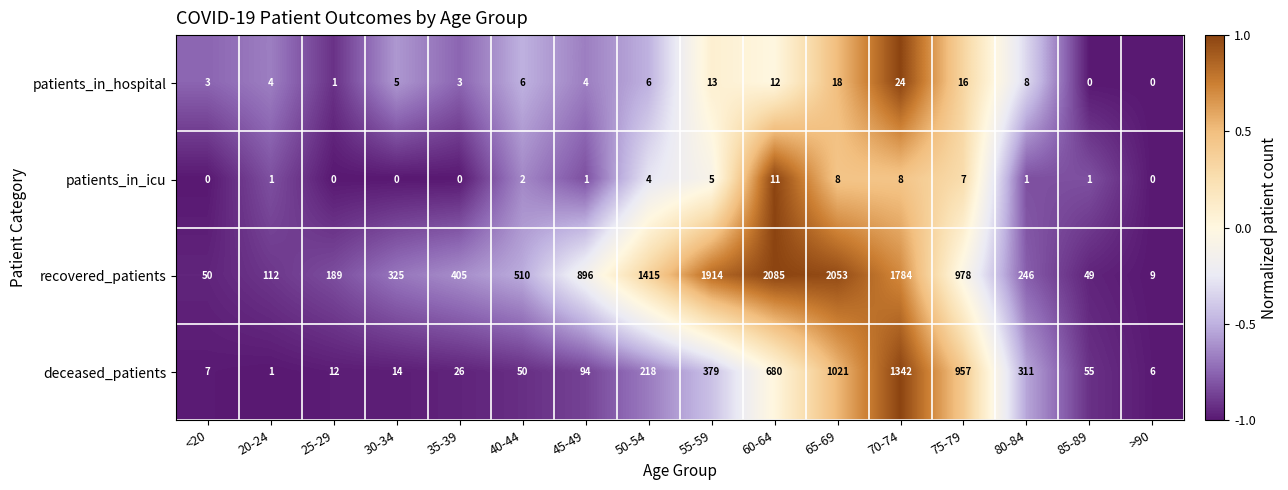

What is the sum of the recovered_patients values at >90 and 70-74?

1793